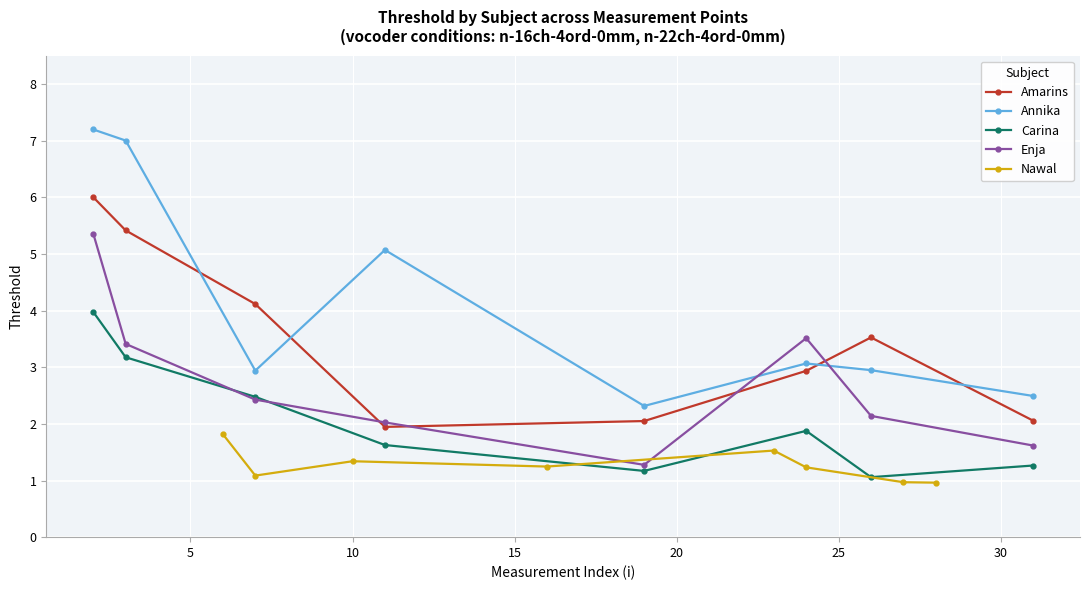

Reading left to right, what are all the values shown in this chart?

Amarins: 6.0	5.4	4.1	1.9	2.0	2.9	3.5	2.1
Annika: 7.2	7.0	2.9	5.1	2.3	3.1	2.9	2.5
Carina: 4.0	3.2	2.5	1.6	1.2	1.9	1.1	1.3
Enja: 5.4	3.4	2.4	2.0	1.3	3.5	2.1	1.6
Nawal: 1.8	1.1	1.3	1.2	1.5	1.2	1.0	1.0